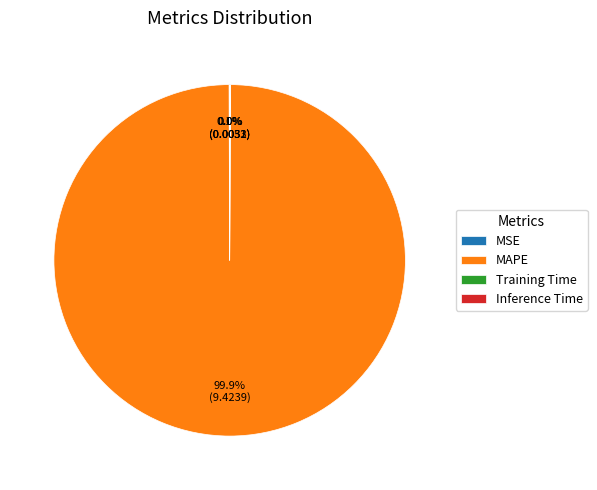

Is there a majority slice in this chart?

Yes